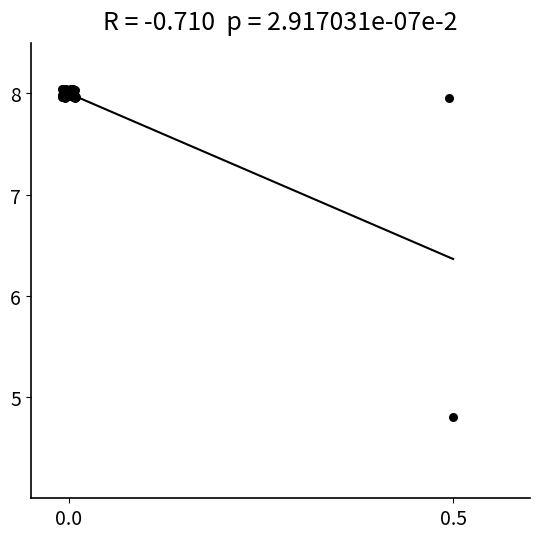

What Y value in the scatter plot is closest to 6?

4.8